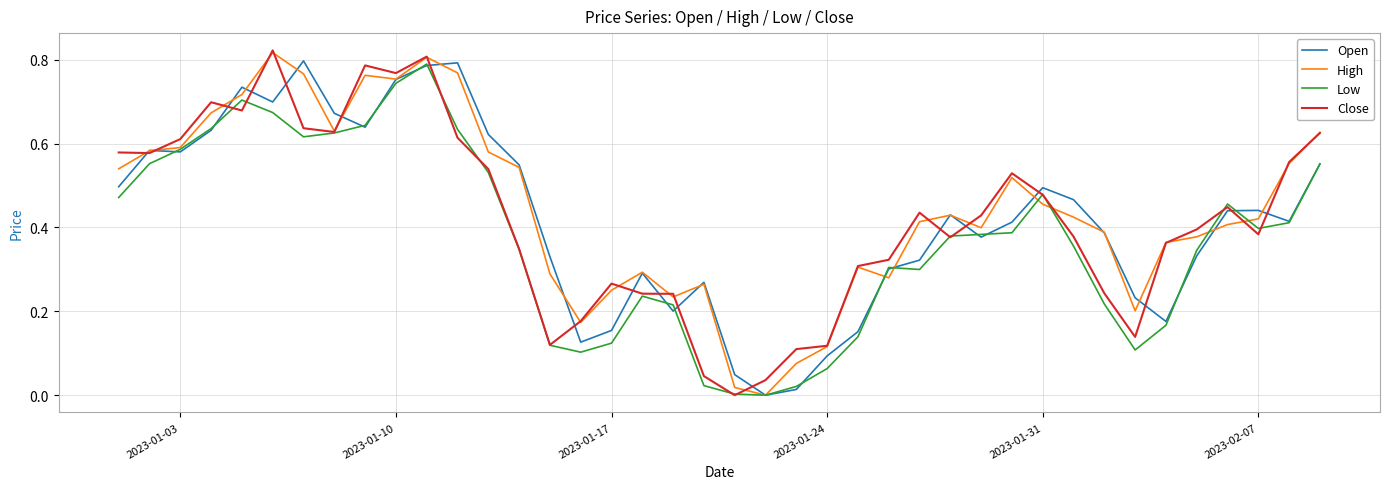

Does the chart have visible grid lines?

Yes